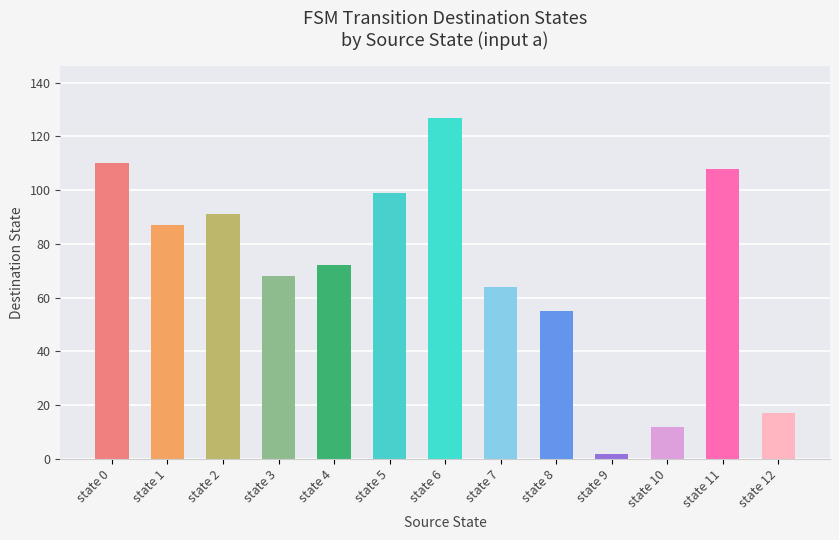

Count the number of categories in the chart.

13